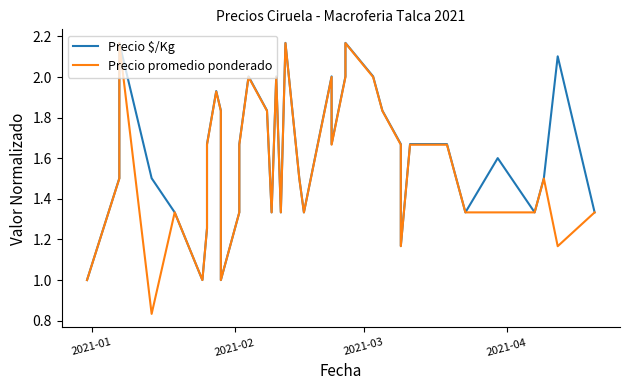

What are all the series names shown in the legend?

Precio $/Kg, Precio promedio ponderado